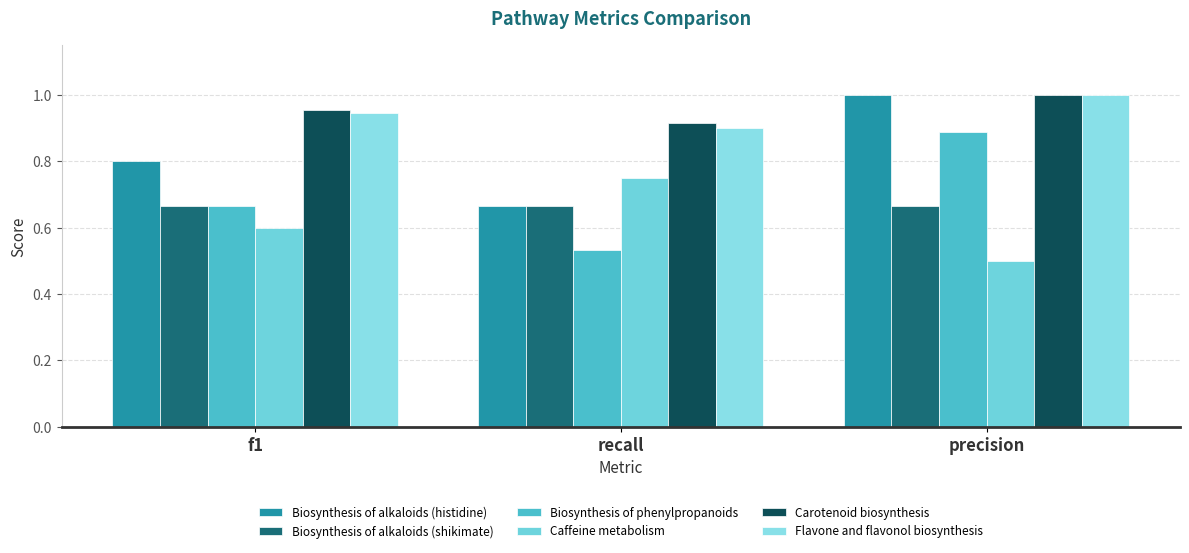

What are all the series names shown in the legend?

Biosynthesis of alkaloids (histidine), Biosynthesis of alkaloids (shikimate), Biosynthesis of phenylpropanoids, Caffeine metabolism, Carotenoid biosynthesis, Flavone and flavonol biosynthesis